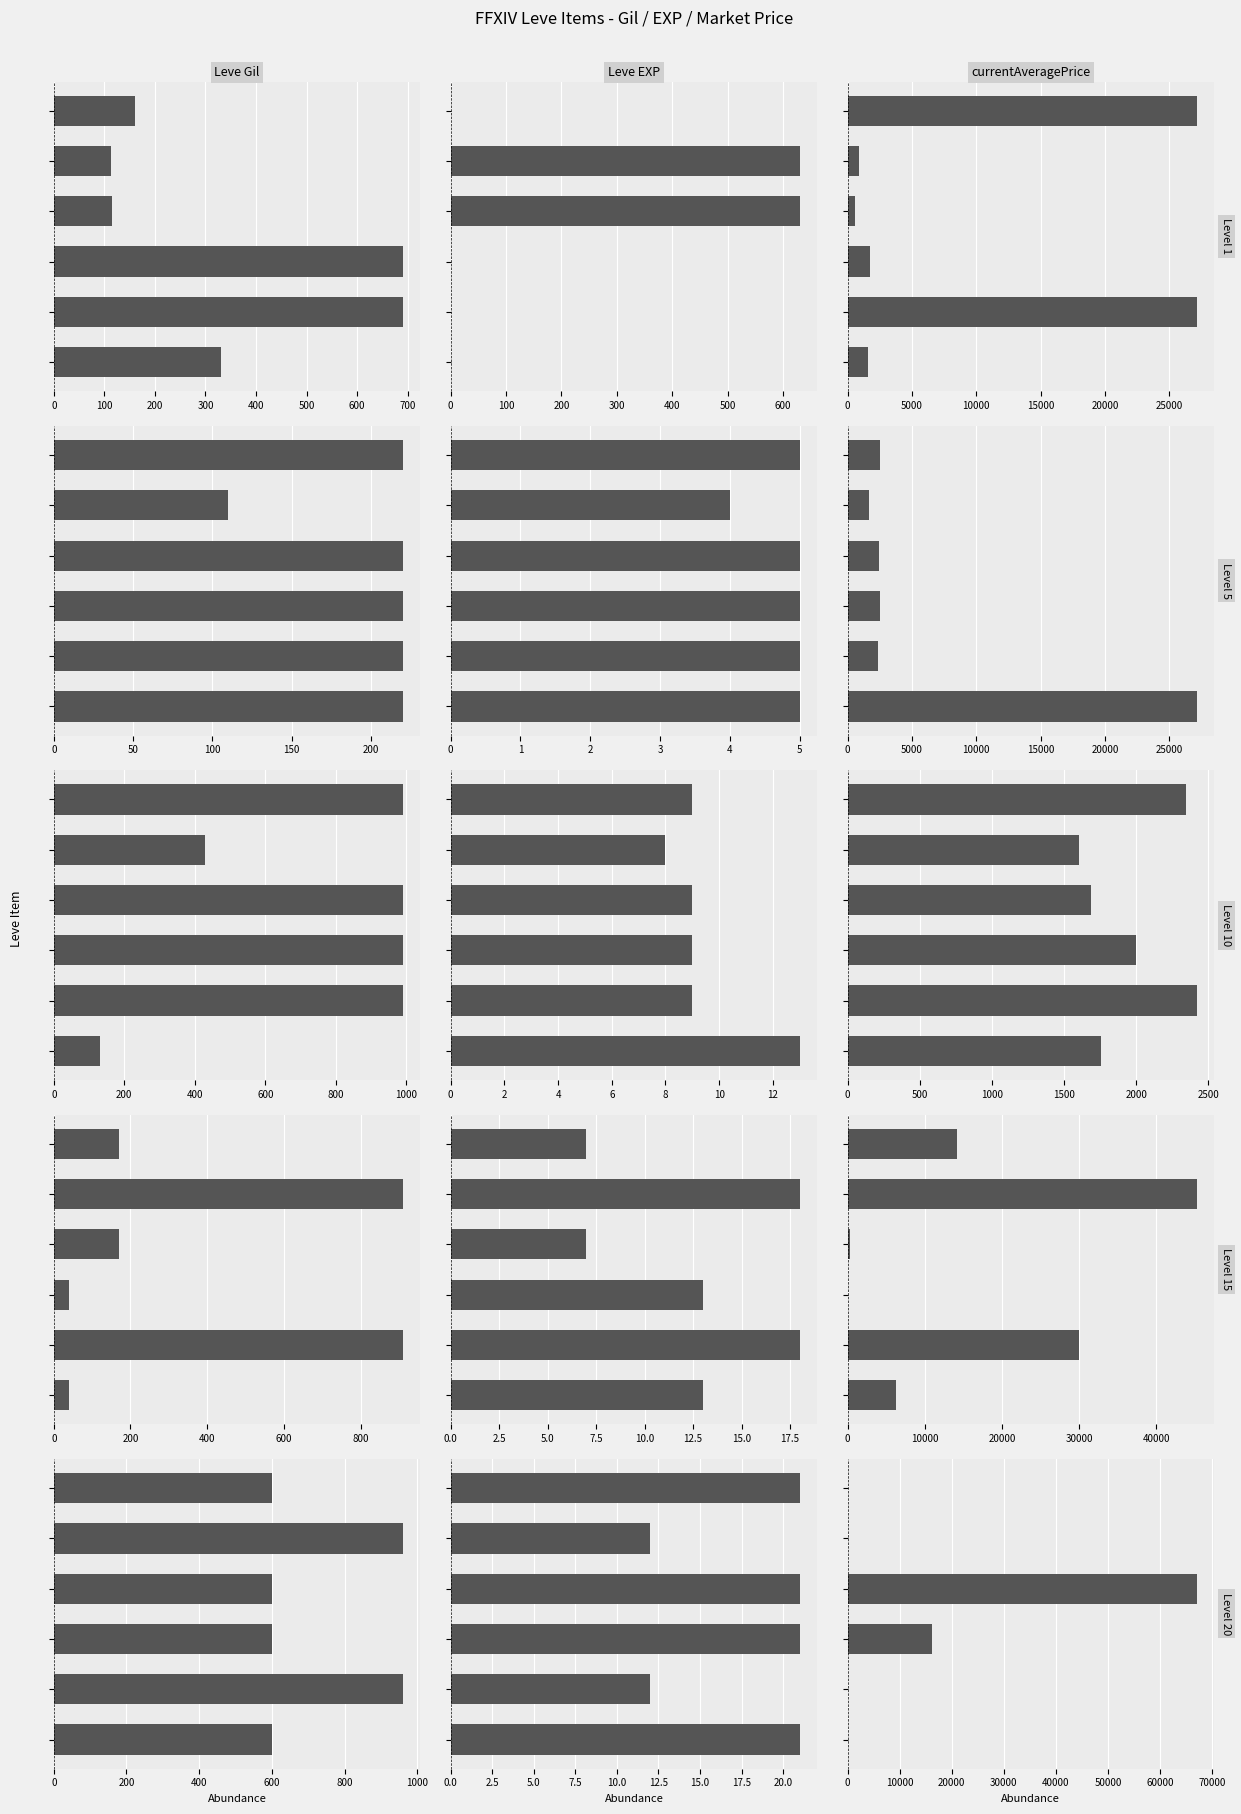

What is the total value across all series at 0?

621